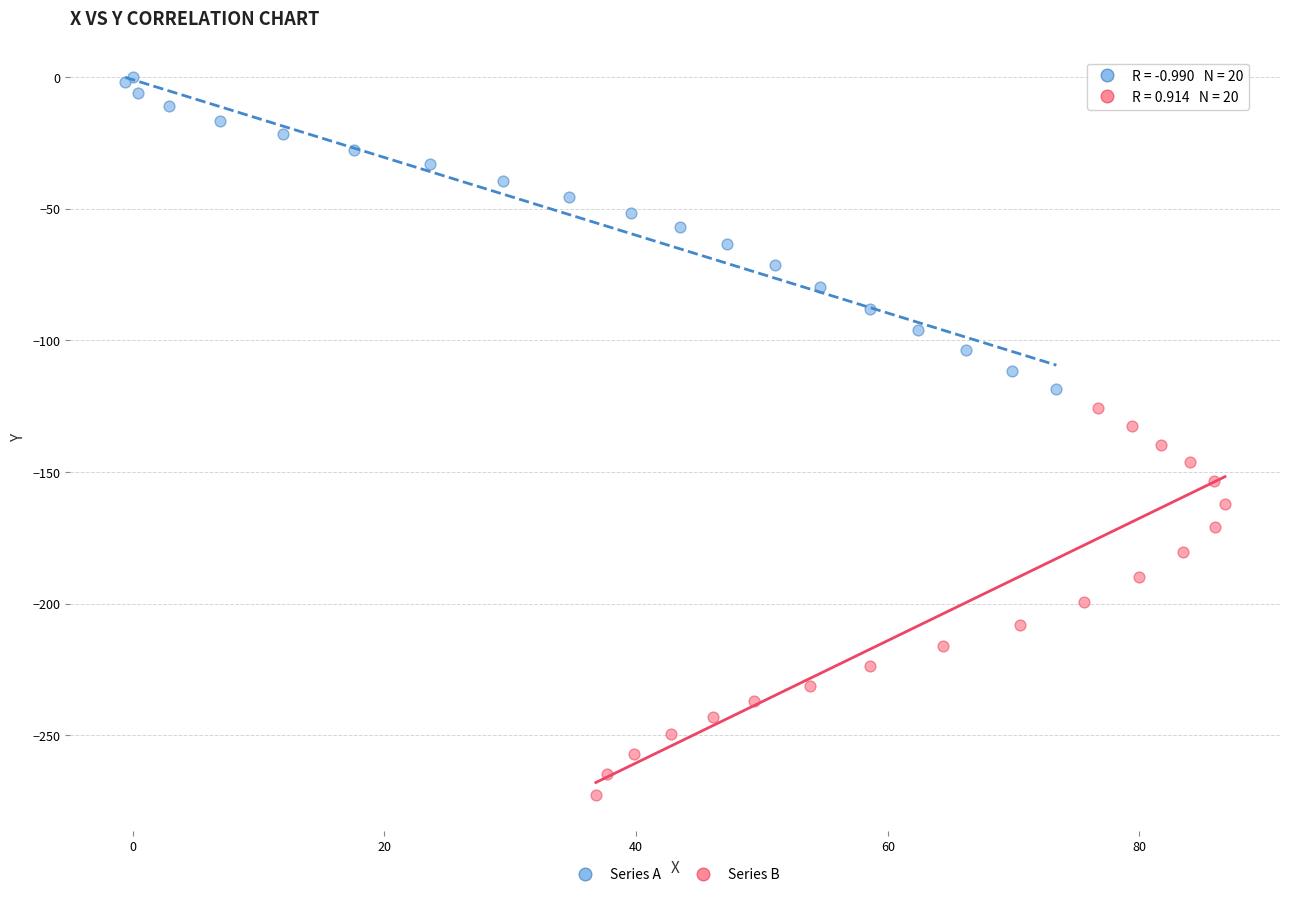

Which series reaches the minimum Y coordinate?

Series B